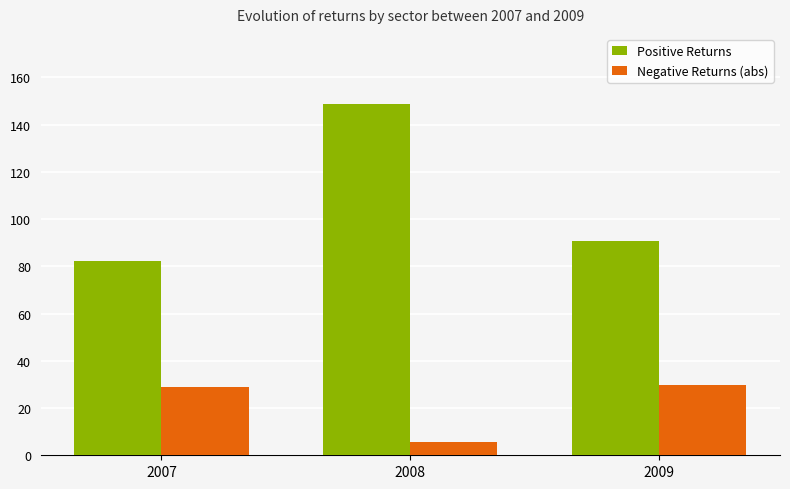

Which series has the widest spread of values?

Positive Returns